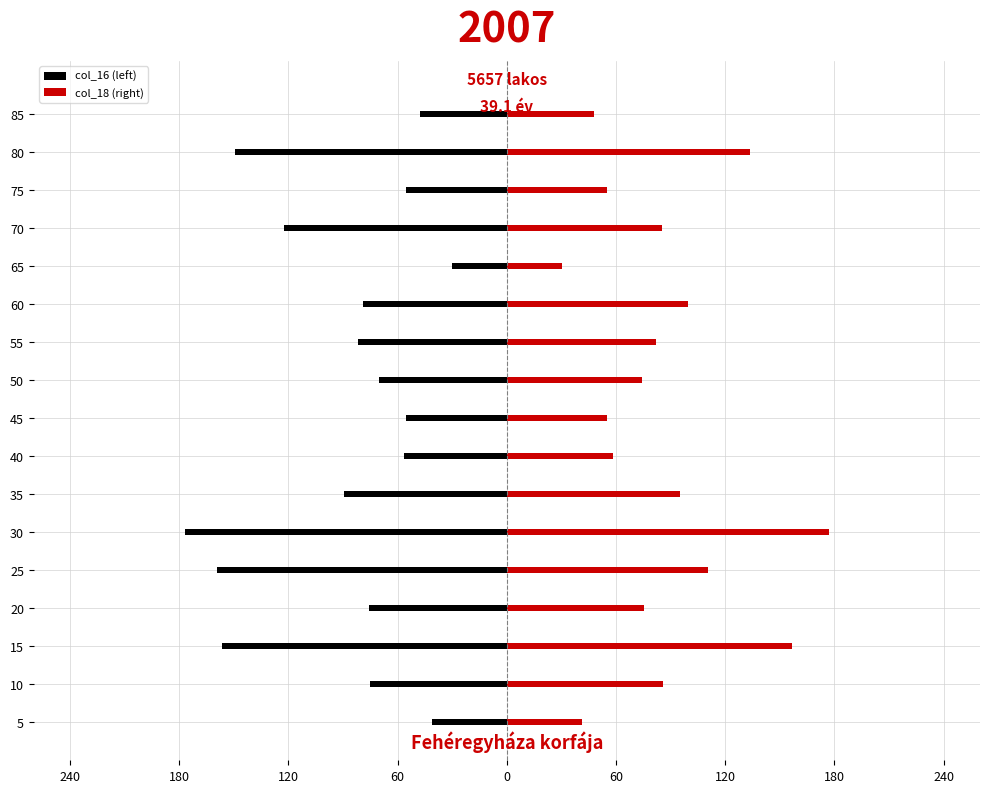

How many bars are there in each group?

2